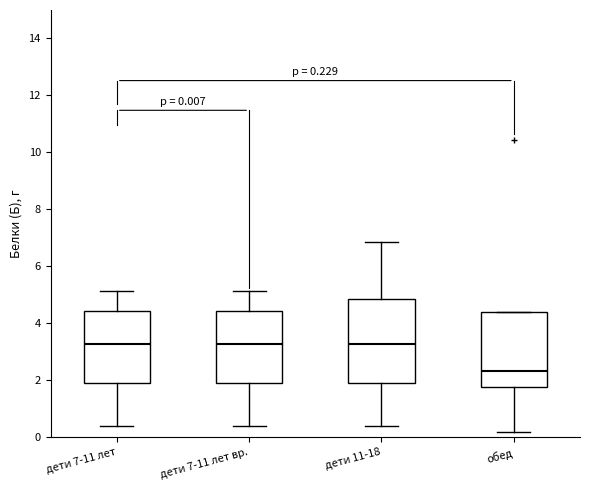

Comparing the boxes themselves (not the whiskers), which one is the tallest?

дети 11-18